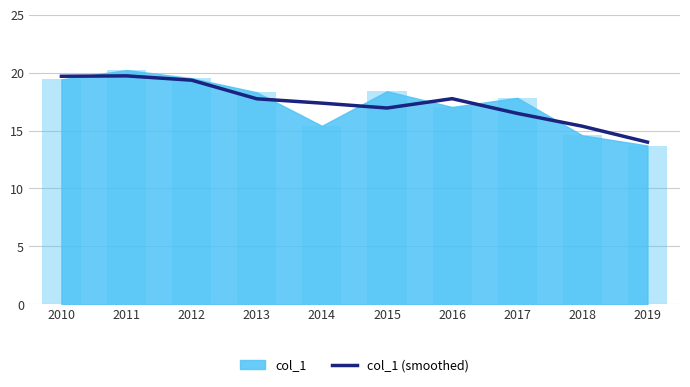

How many data points are above 17?

6